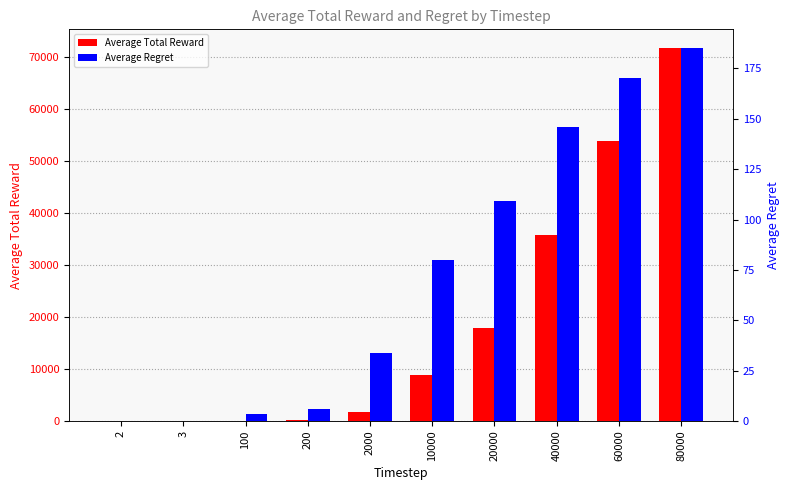

What is the difference between the Average Total Reward values at 20000 and 2?

17886.1